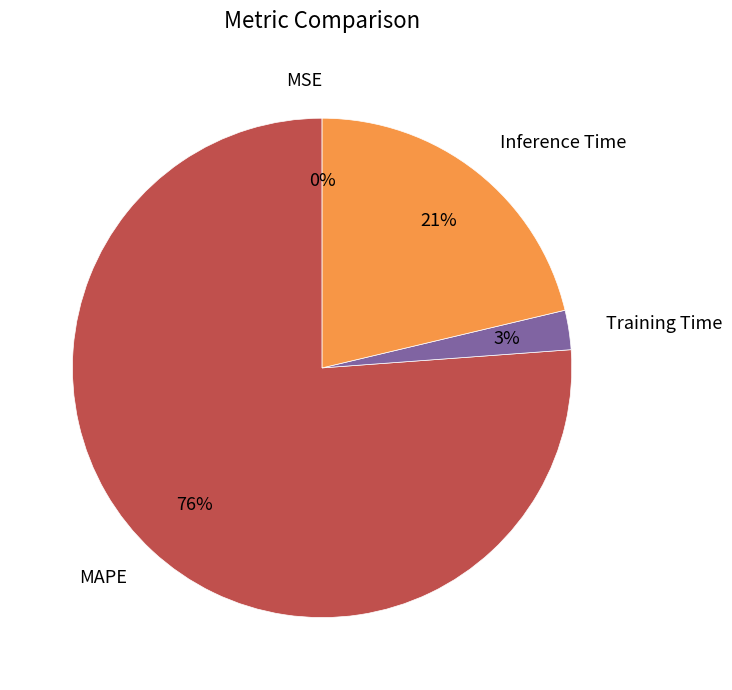

To the nearest percent, what is the combined percentage of Training Time and Inference Time?

24%